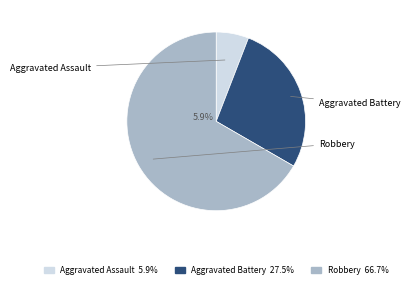

To the nearest percent, what is the difference between the Aggravated Battery and Aggravated Assault slice percentages?

22%